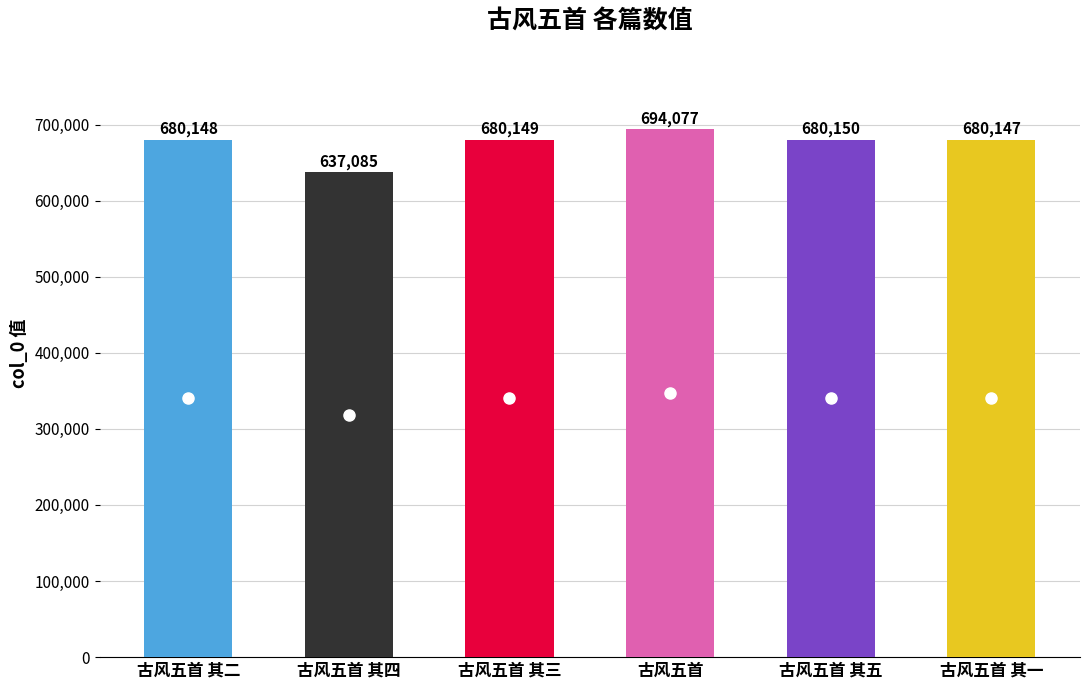

What is the change in value from 古风五首 其四 to 古风五首 其五?

+43065